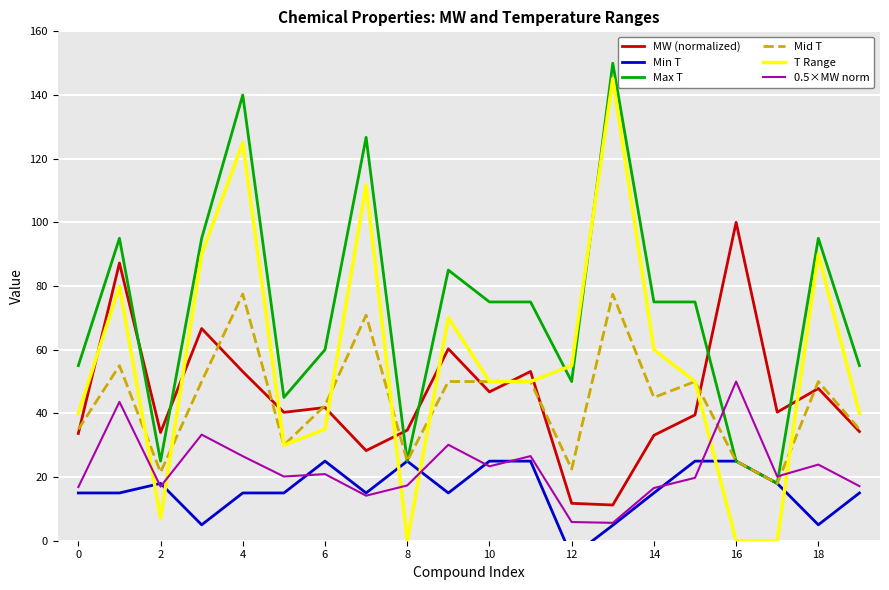

How many interior local valleys does the Min T series have?

5